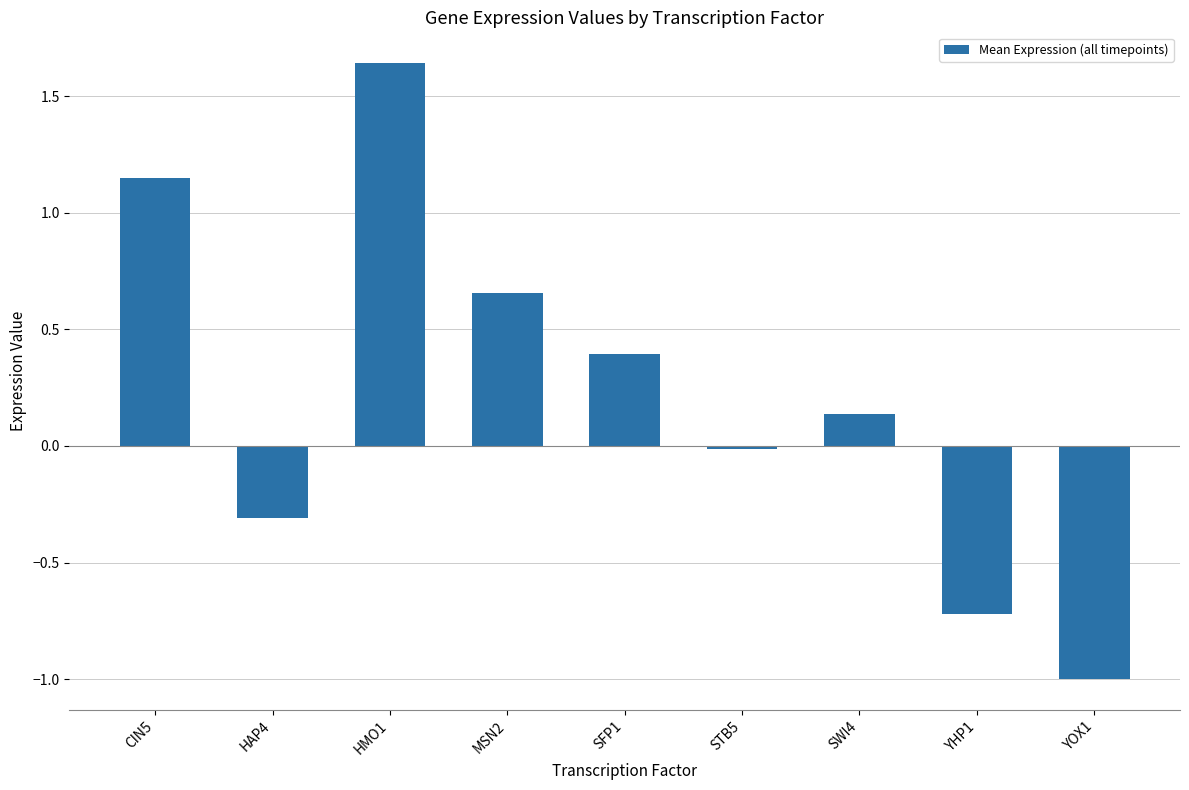

Which category has the highest value across all series?

HMO1